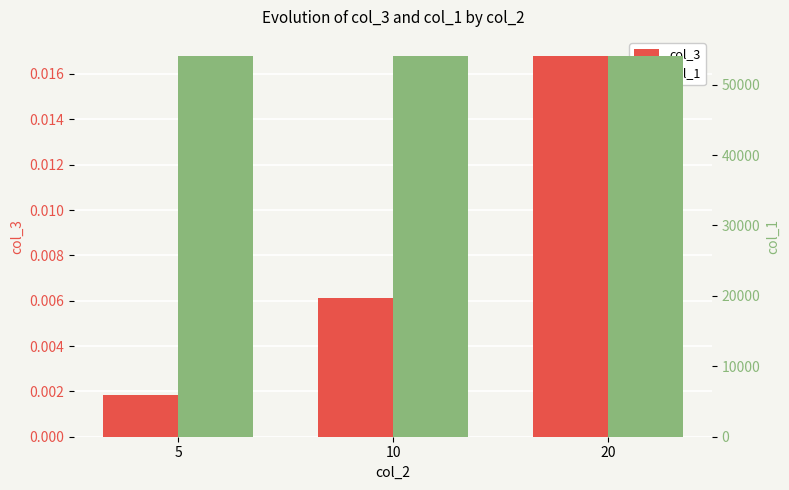

What are all the series names shown in the legend?

col_3, col_1